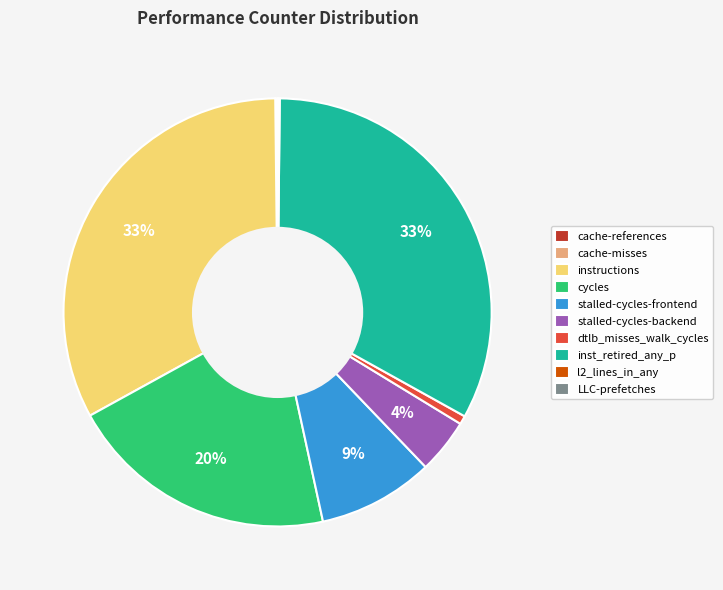

To the nearest percent, what portion does dtlb_misses_walk_cycles represent?

1%